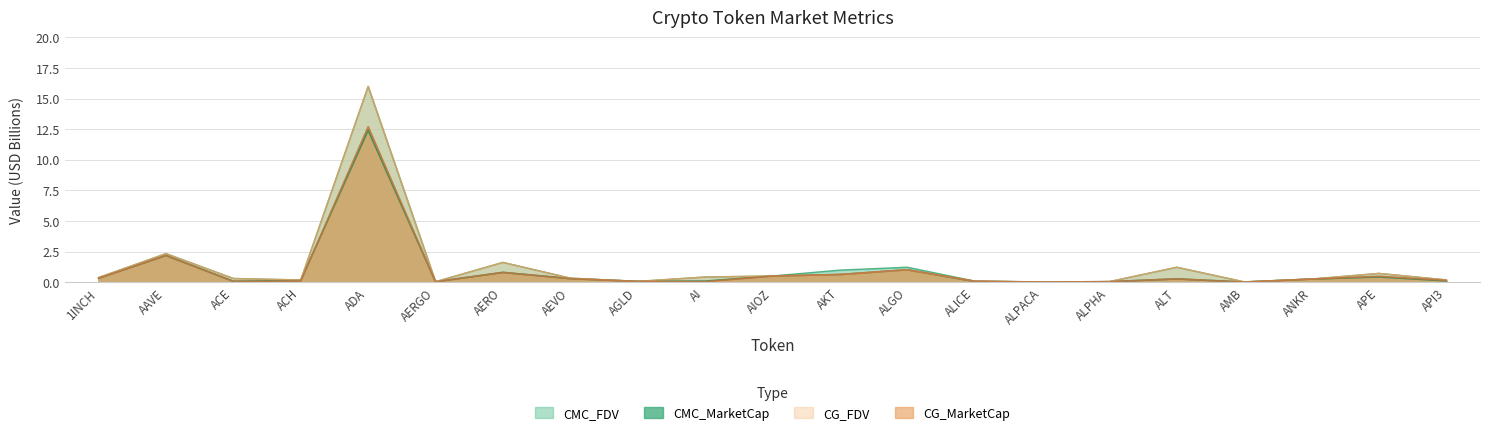

What is the approximate value of CMC_FDV at ACE?

0.3